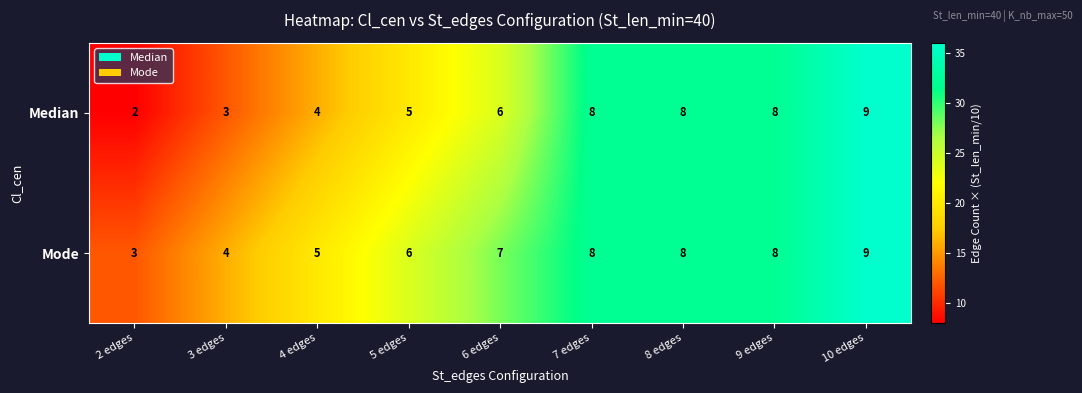

How many data points does each series have?

9